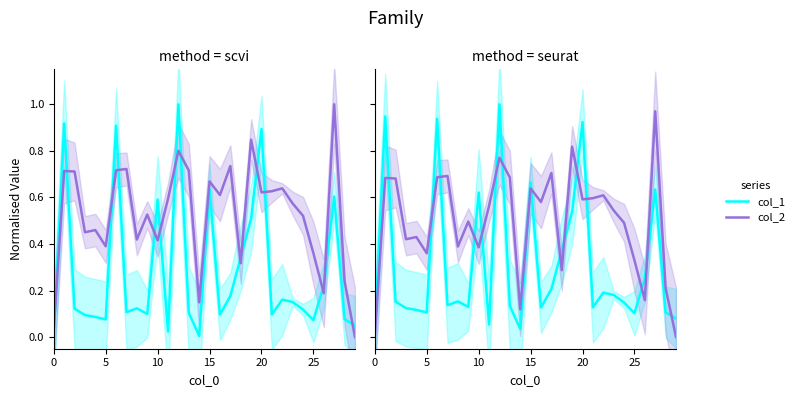

At which category is the sum across all series the highest?

12